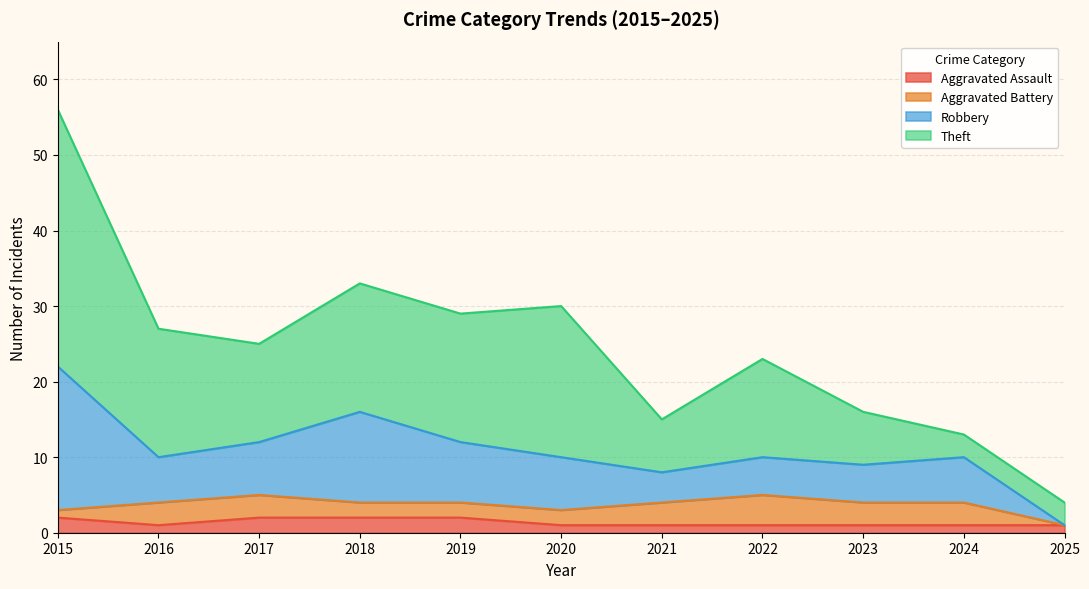

Where does the Aggravated Battery series first go above 3?

2022